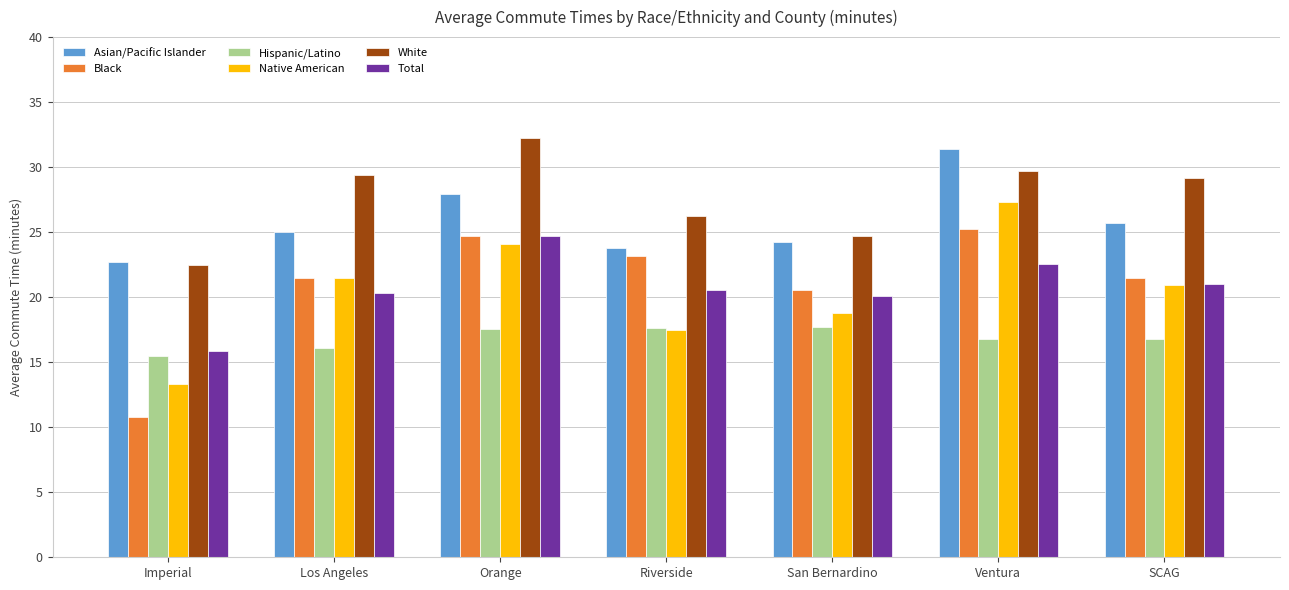

What is the value of the Total bar at the 2nd from the left?

20.3